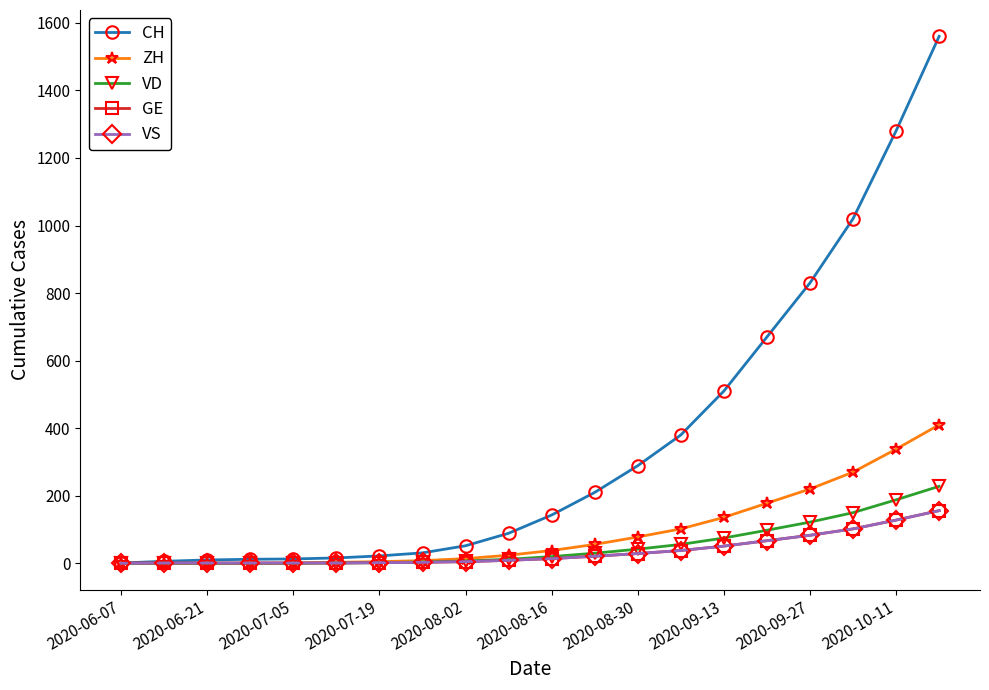

Which series has the largest total across all categories?

CH